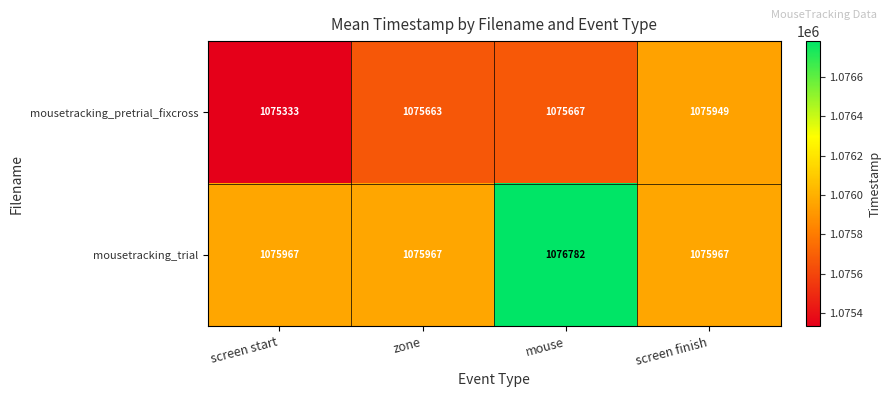

Rank the series by their maximum value, from highest to lowest.

mousetracking_trial, mousetracking_pretrial_fixcross